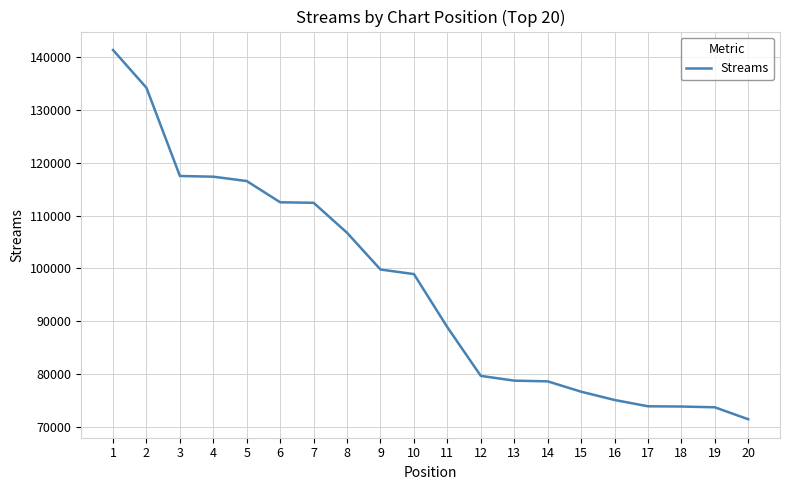

Approximately how many times larger is the value at 7 compared to 19?

1.5